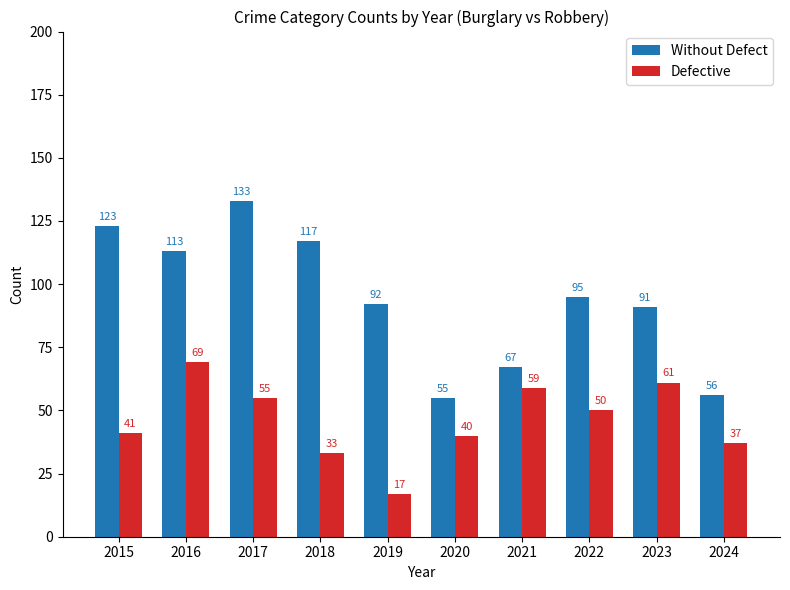

Reading right to left, transcribe all the data shown in this chart.

Without Defect: 2024=56	2023=91	2022=95	2021=67	2020=55	2019=92	2018=117	2017=133	2016=113	2015=123
Defective: 2024=37	2023=61	2022=50	2021=59	2020=40	2019=17	2018=33	2017=55	2016=69	2015=41